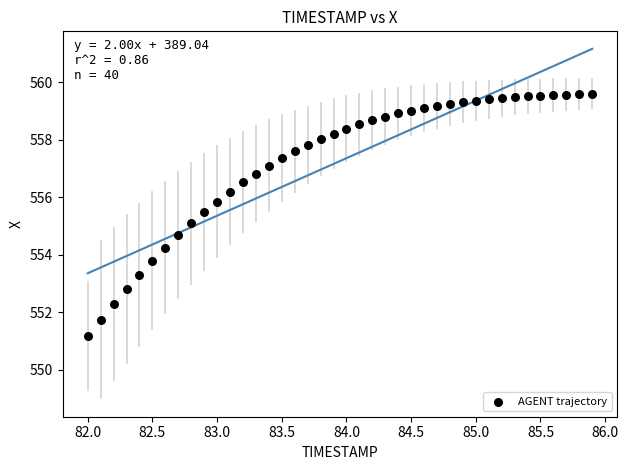

What is the range of Y values (max minus min)?

8.4